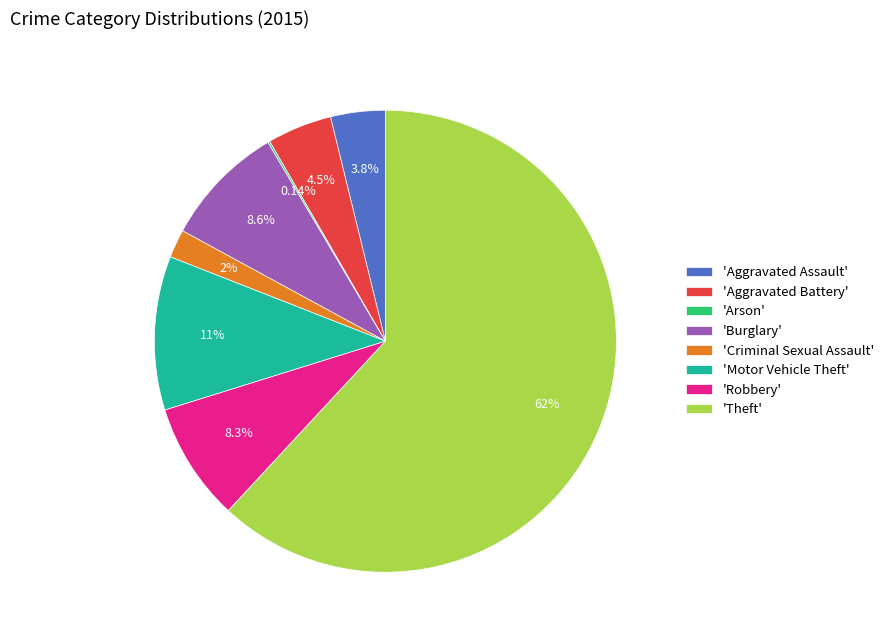

Is the sum of 'Burglary' and 'Motor Vehicle Theft' greater than half?

No